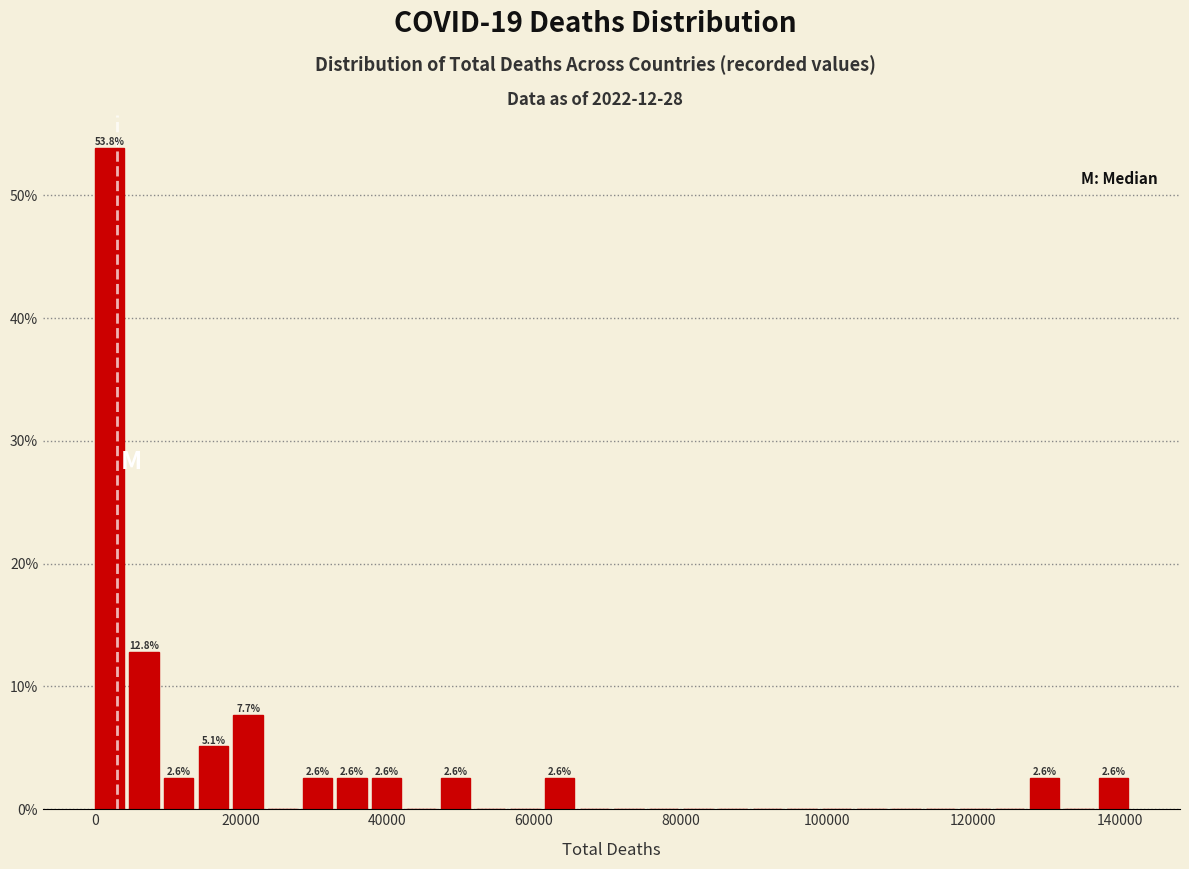

Read against the x-axis, roughly where is the centre of the tallest bar?

2000